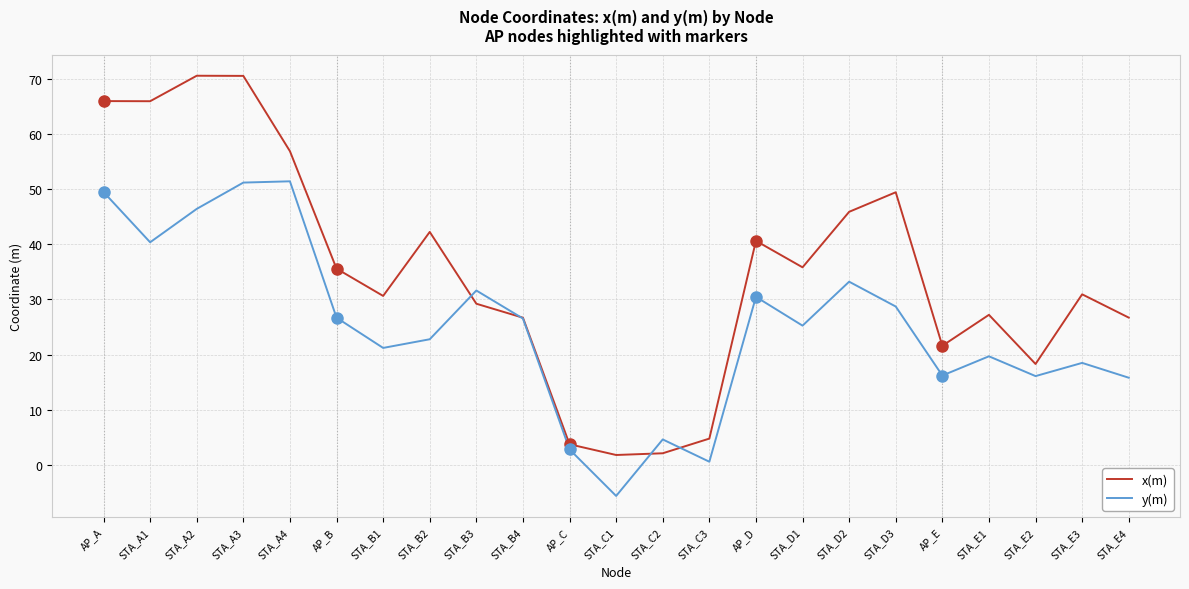

How many times do y(m) and x(m) cross each other?

4